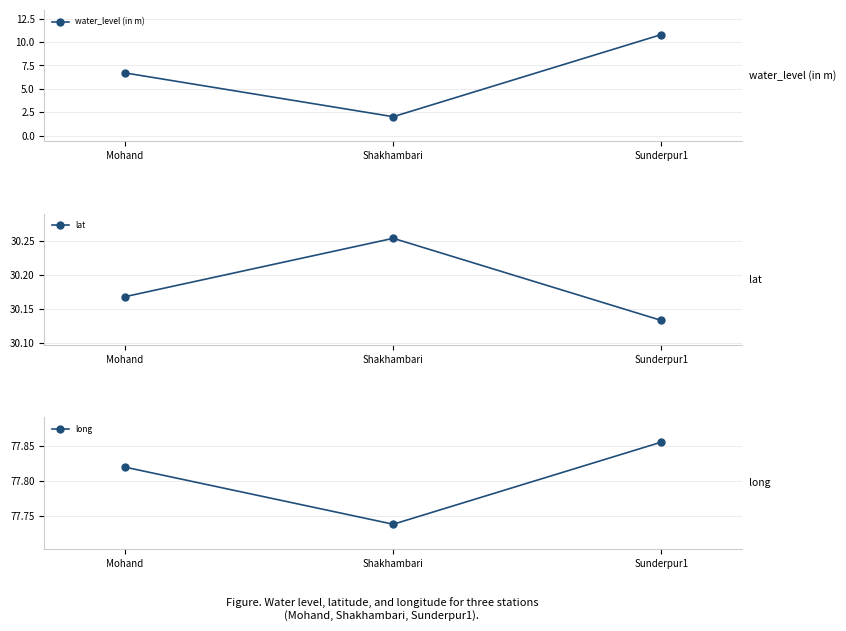

What is the spread (max minus min) of values at Shakhambari?

75.7